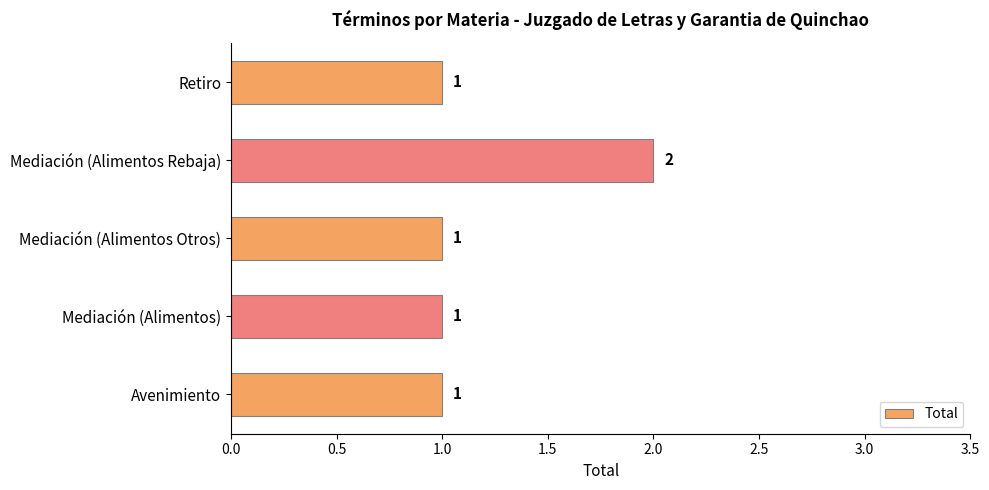

Reading top to bottom, list all the values displayed in this chart.

Retiro=1	Mediación (Alimentos Rebaja)=2	Mediación (Alimentos Otros)=1	Mediación (Alimentos)=1	Avenimiento=1